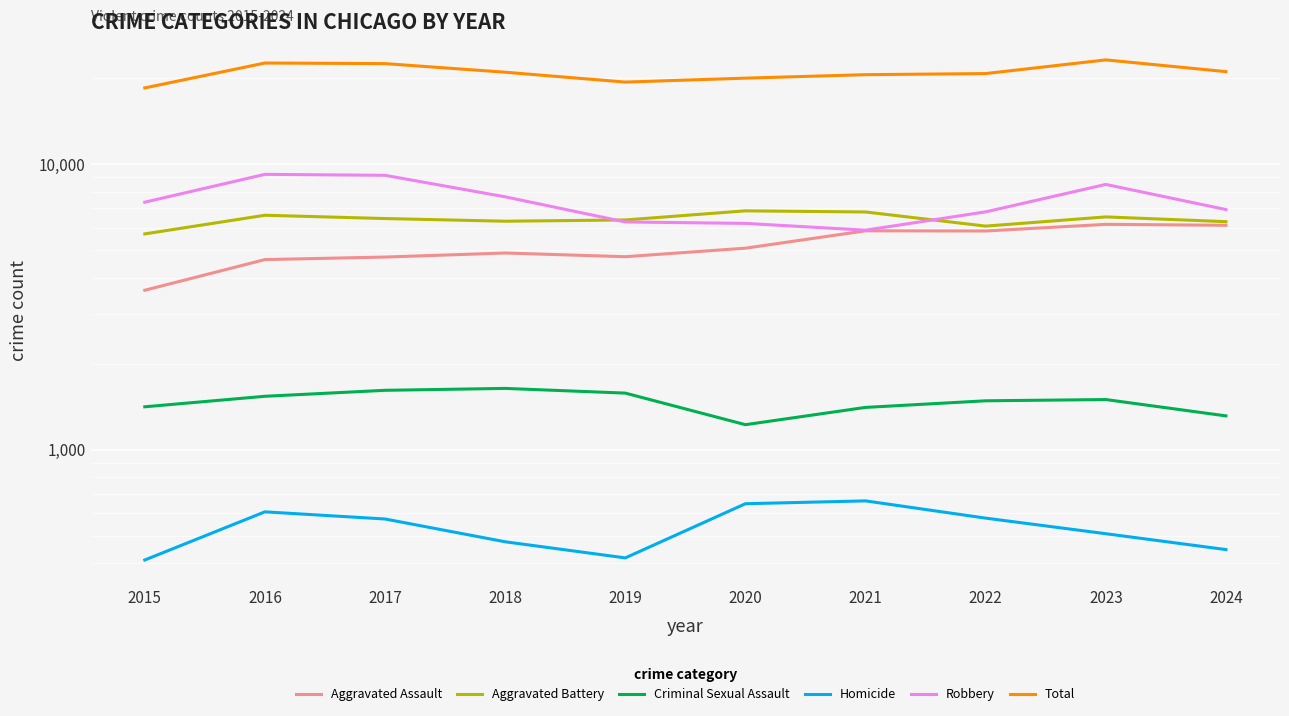

What is the value of the Aggravated Assault point at the 10th from the left?

6113